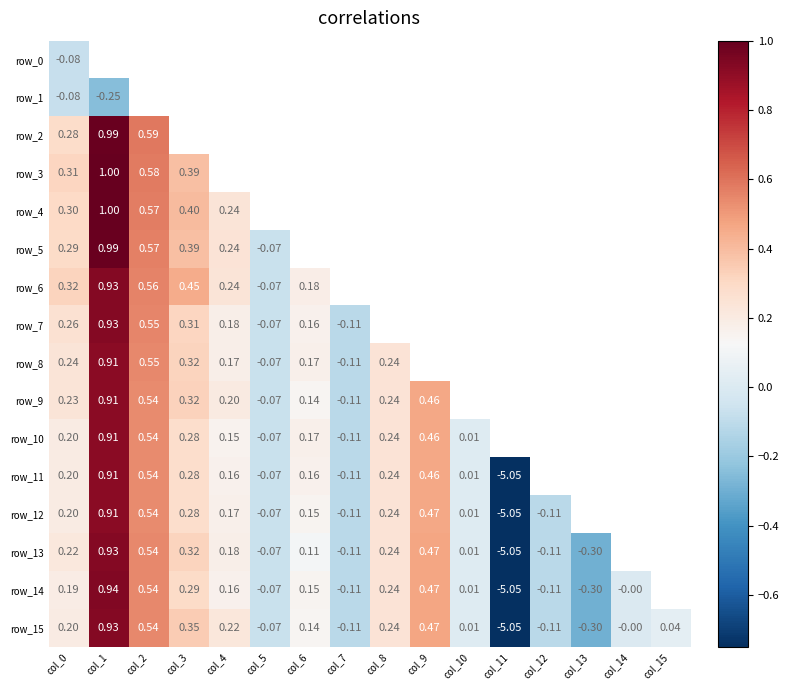

How many values in row_15 are below zero?

5